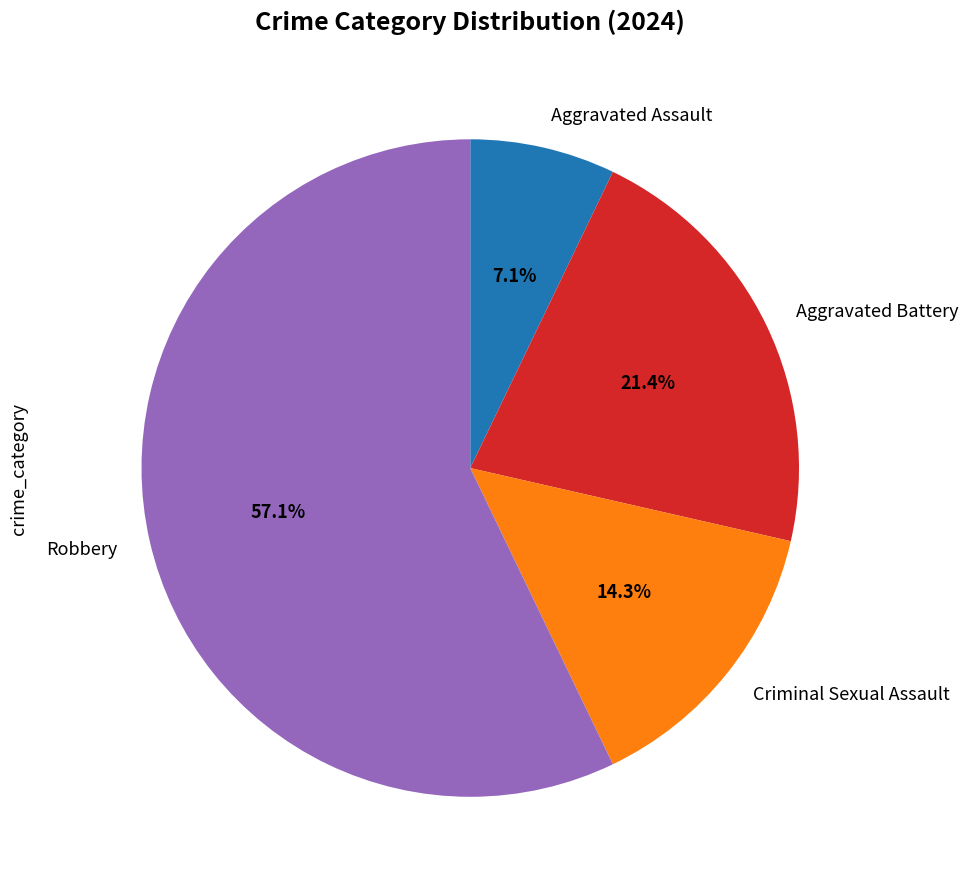

Which category has the smallest portion of the pie?

Aggravated Assault